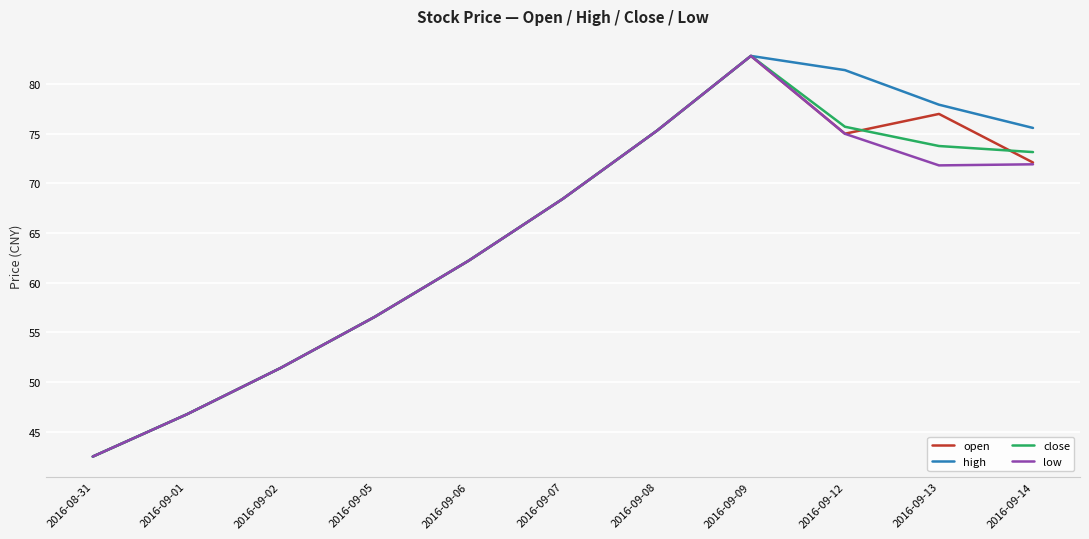

Read the close value at 2016-09-05.

56.6